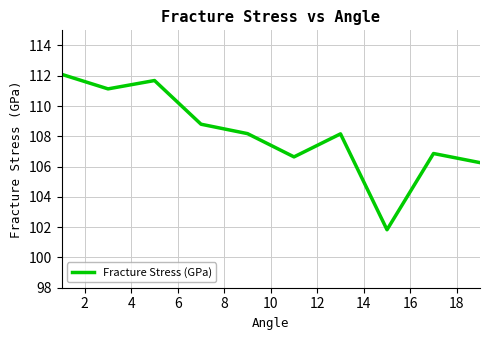

What is the minimum value shown in the chart?

101.8